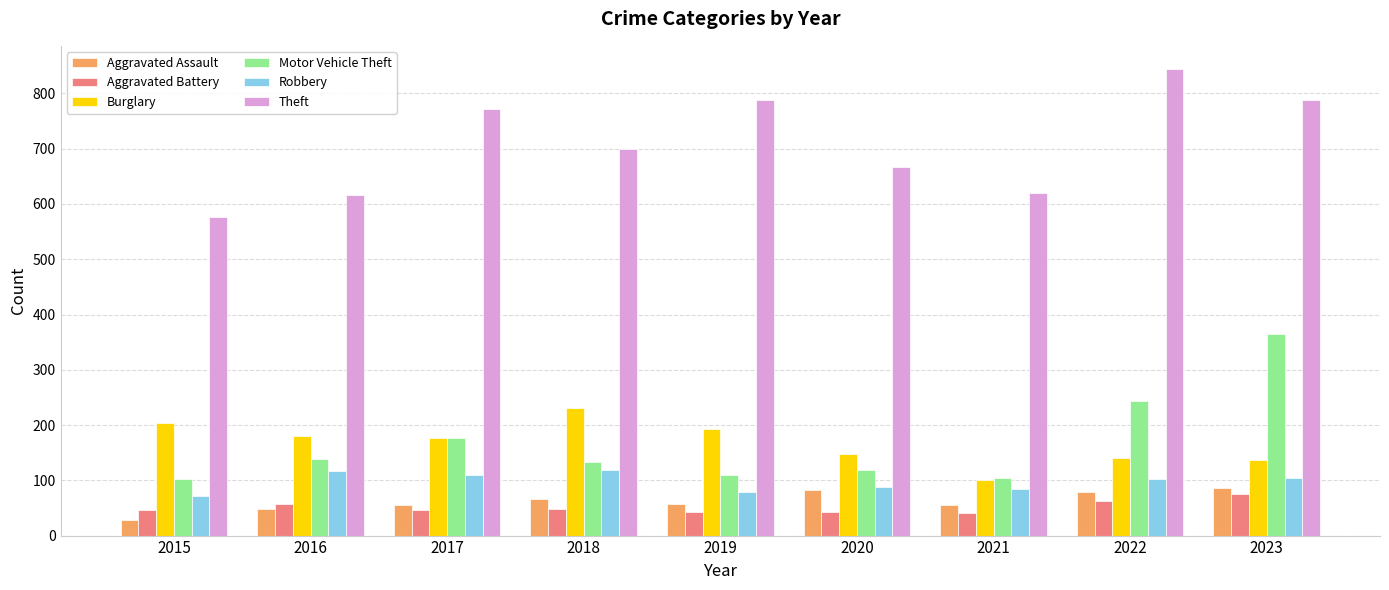

Which series has the largest total across all categories?

Theft